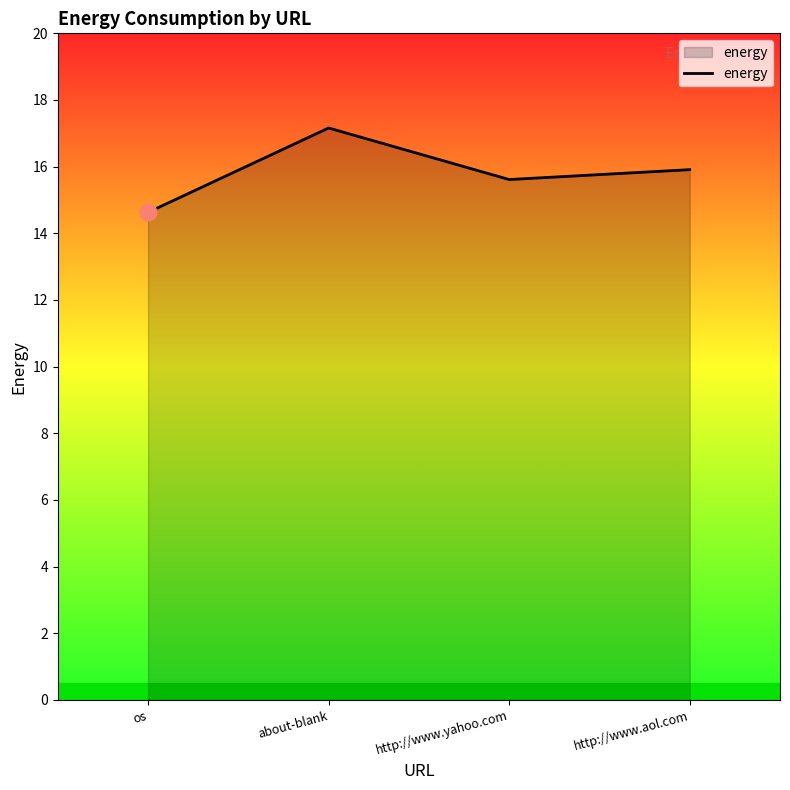

Does the chart have visible grid lines?

No